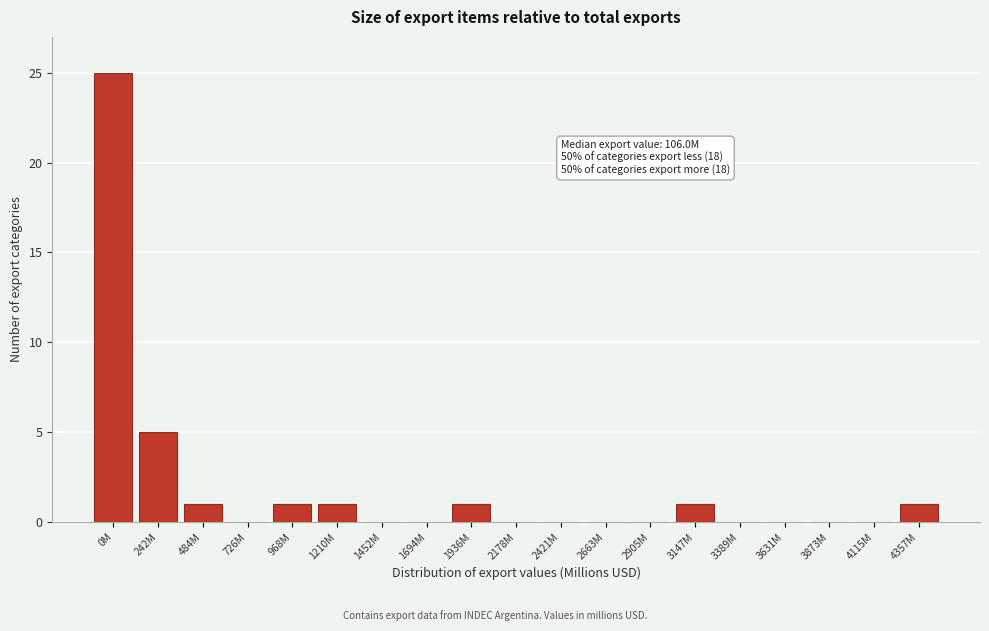

Reading left to right, list all the values displayed in this chart.

0M=25	242M=5	484M=1	726M=0	968M=1	1210M=1	1452M=0	1694M=0	1936M=1	2178M=0	2421M=0	2663M=0	2905M=0	3147M=1	3389M=0	3631M=0	3873M=0	4115M=0	4357M=1